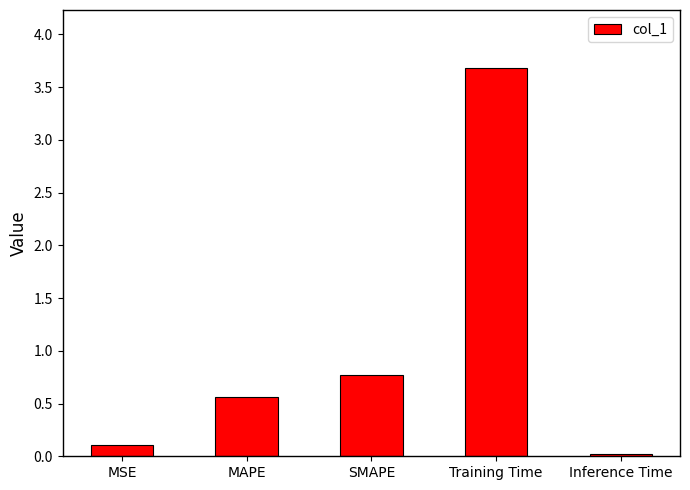

What is the ratio of the value at MAPE to the value at Training Time?

0.2